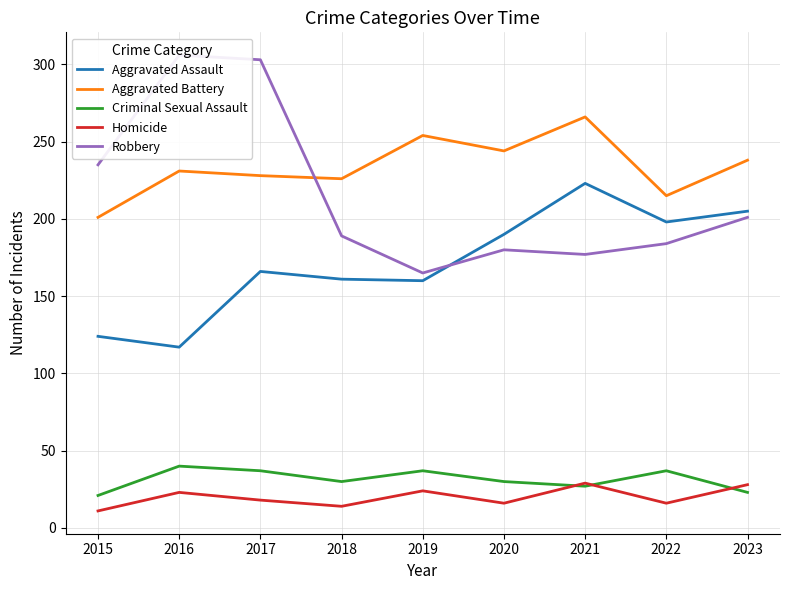

Reading left to right, transcribe all the data shown in this chart.

Aggravated Assault: 124	117	166	161	160	190	223	198	205
Aggravated Battery: 201	231	228	226	254	244	266	215	238
Criminal Sexual Assault: 21	40	37	30	37	30	27	37	23
Homicide: 11	23	18	14	24	16	29	16	28
Robbery: 235	306	303	189	165	180	177	184	201